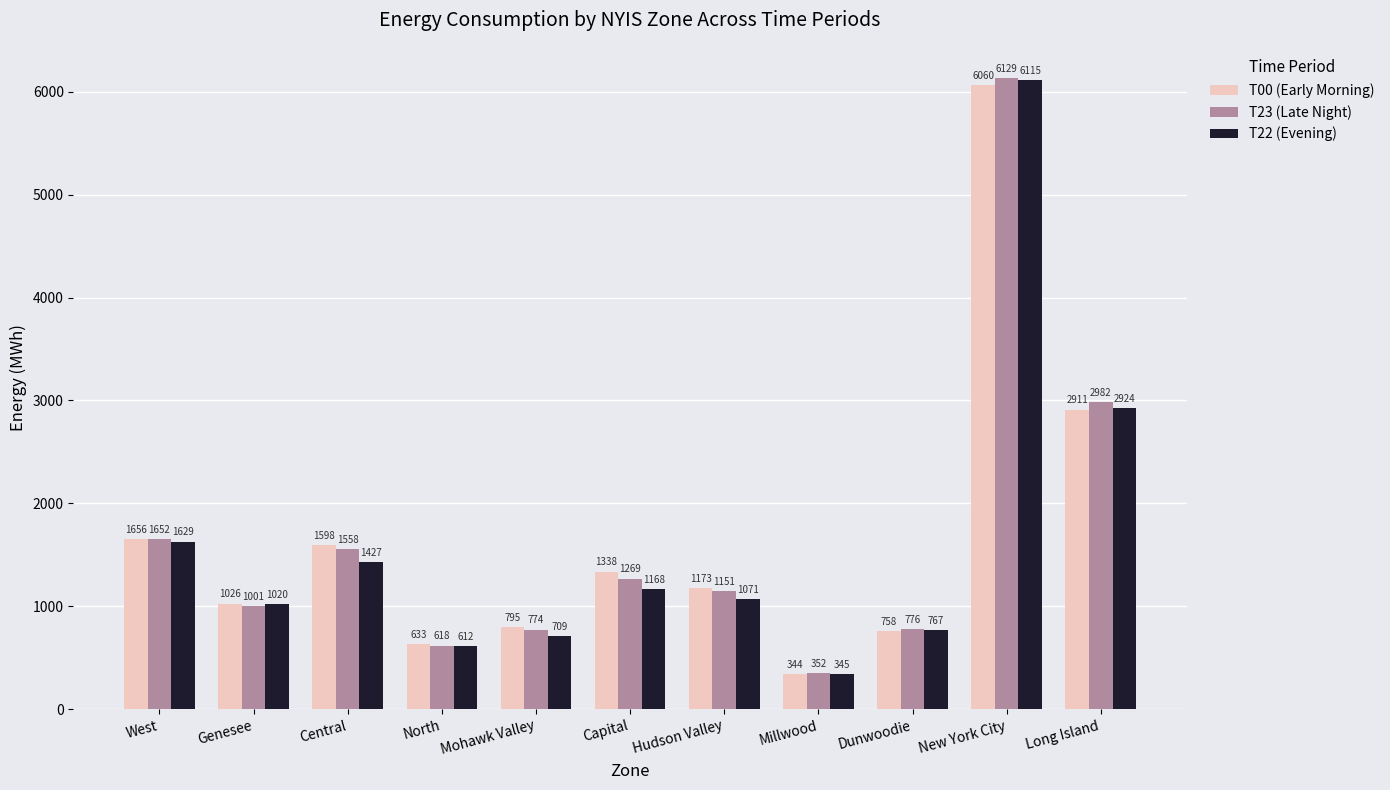

The T22 (Evening) series shows 1071 at Hudson Valley. True or false?

True